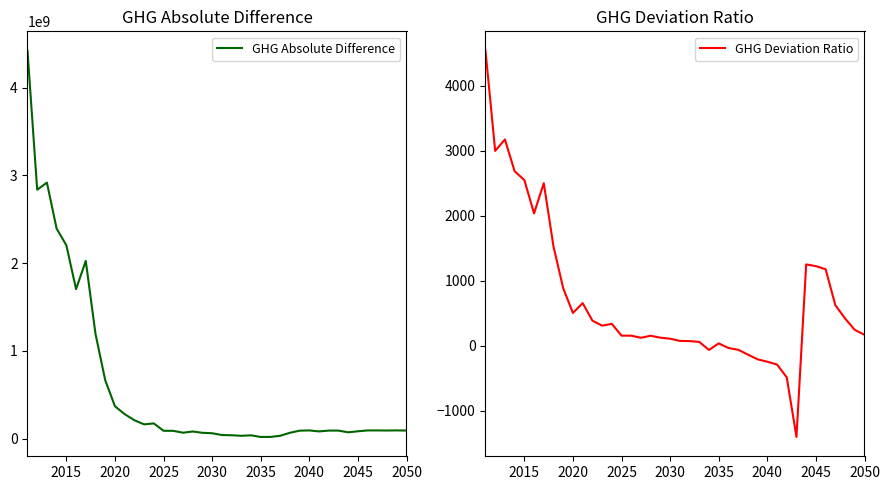

How many values in the GHG Deviation Ratio series exceed 242?

20